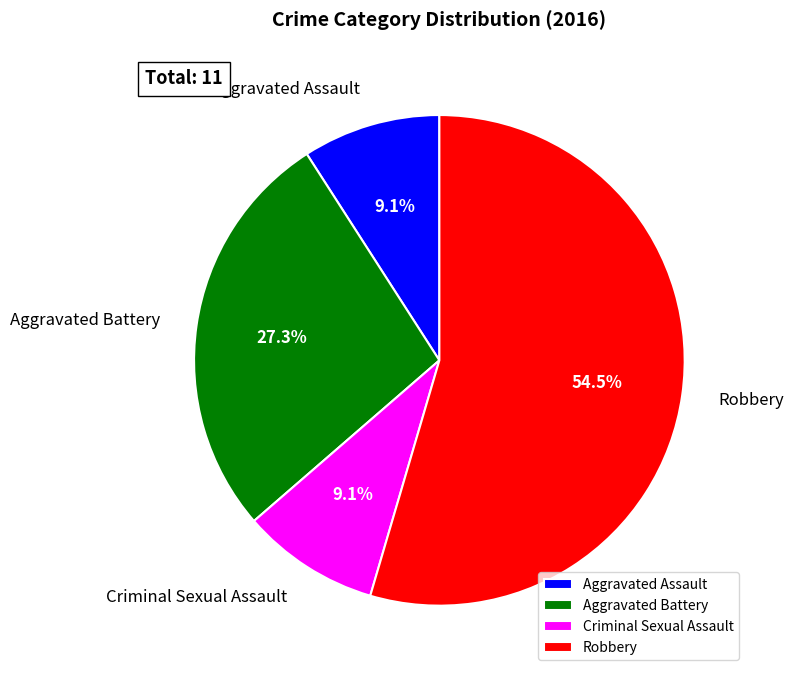

Is it true that Aggravated Assault is 16% of the pie?

False